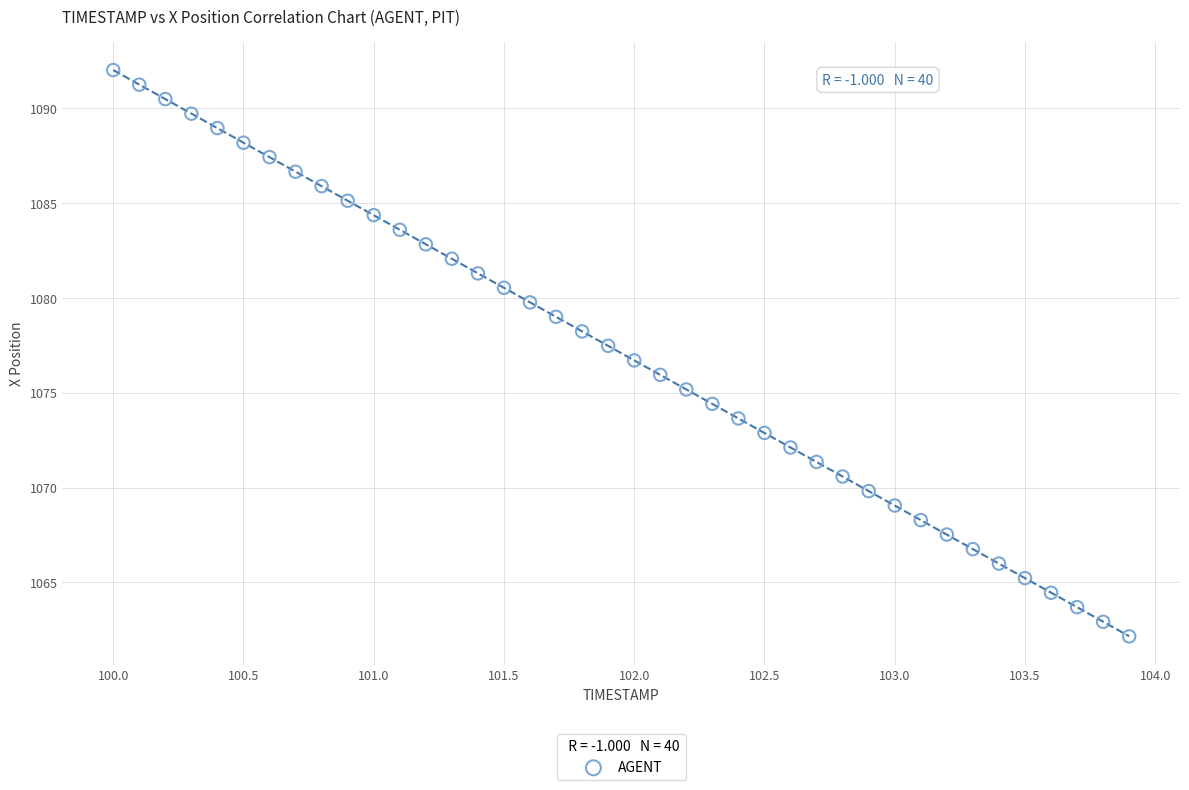

What is the range of Y values (max minus min)?

29.9